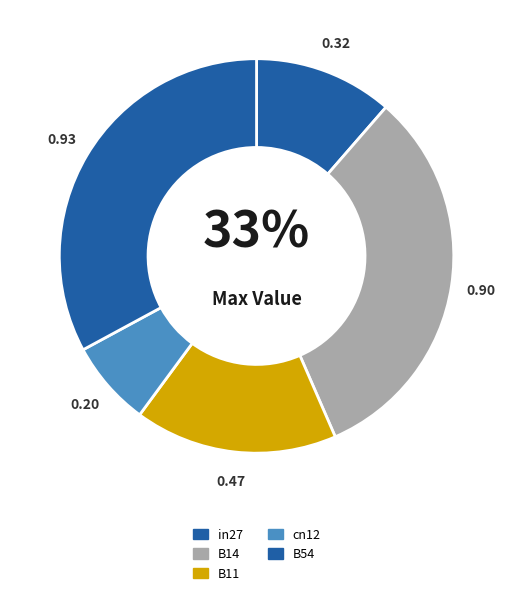

Is it true that B11 is 4% of the pie?

False